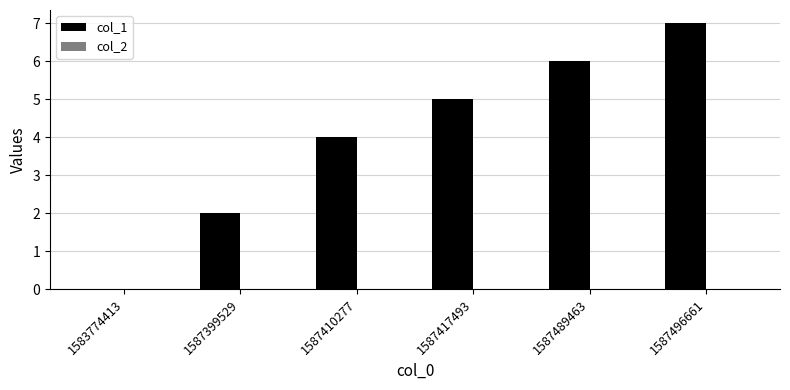

How many series are shown in this chart?

1